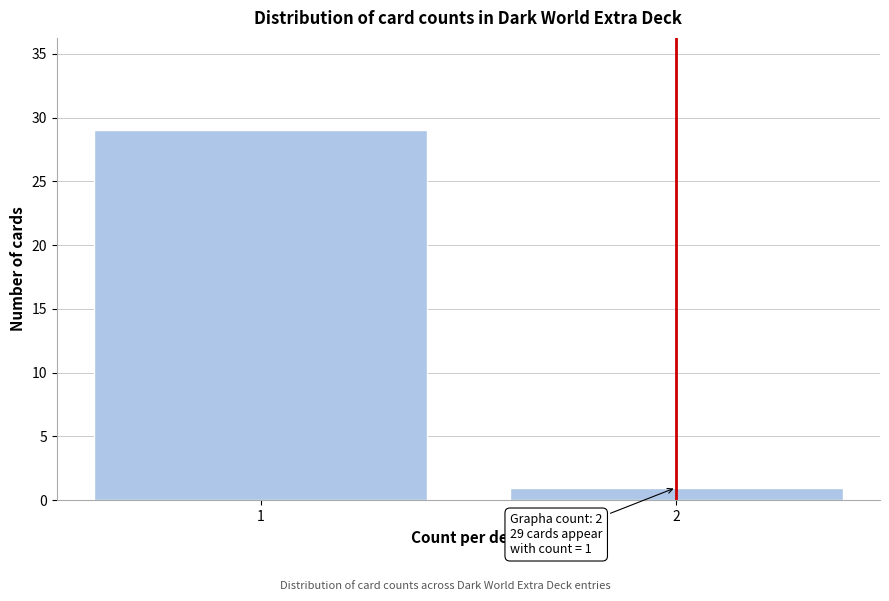

Reading left to right, what are all the values shown in this chart?

1=29	2=1